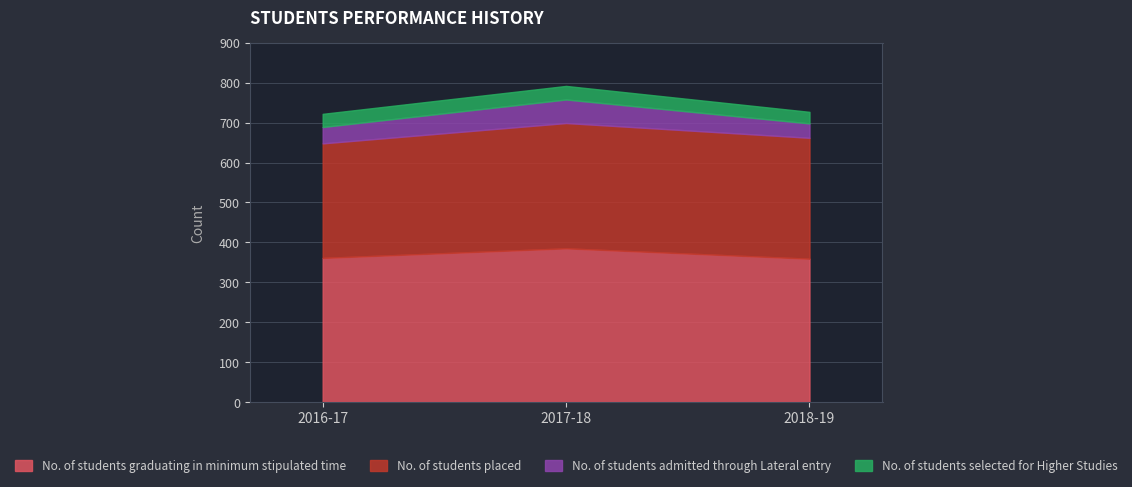

The value of No. of students selected for Higher Studies at 2018-19 is 46. True or false?

False